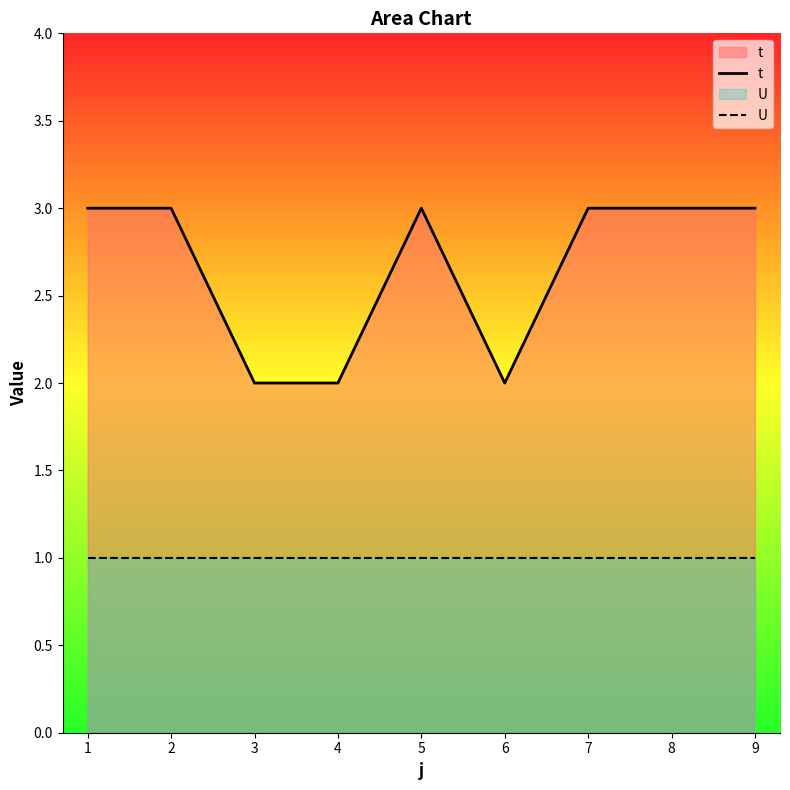

What is the value of the t point at the 7th from the left?

3